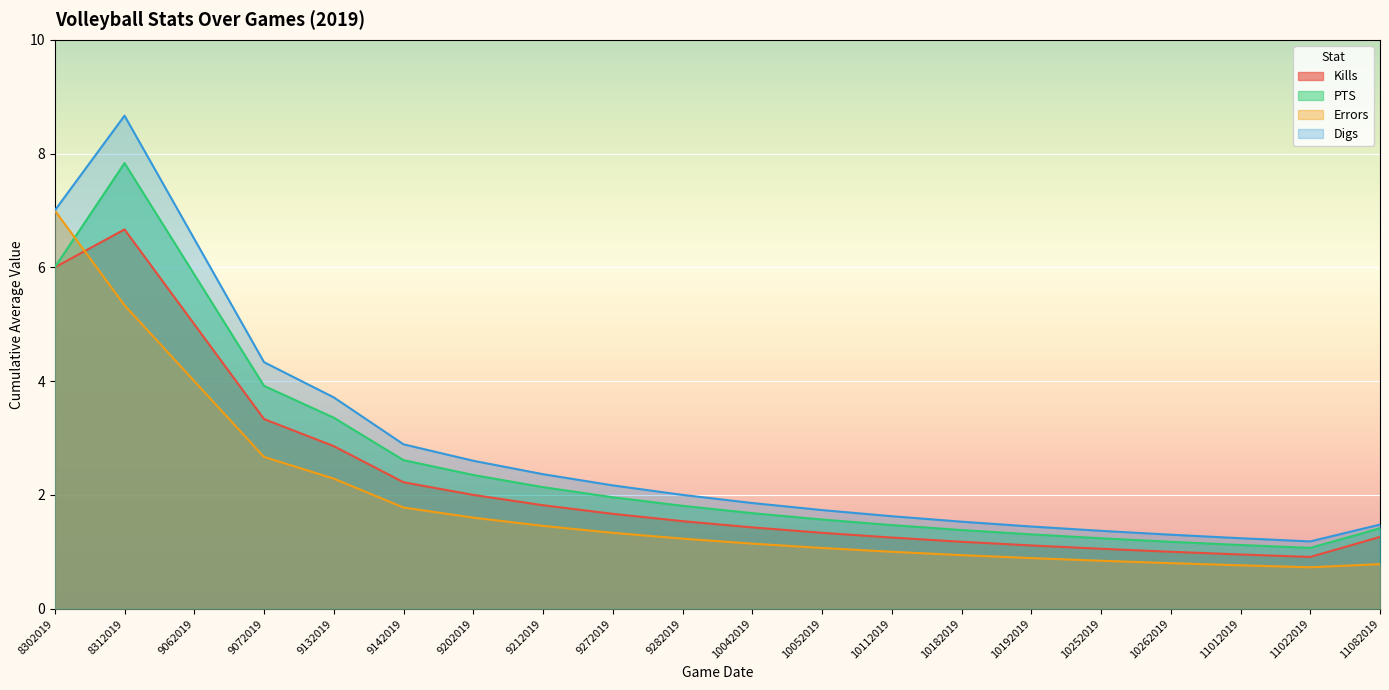

Reading left to right, transcribe all the data shown in this chart.

Kills: 8302019=6.0	8312019=6.7	9062019=5.0	9072019=3.3	9132019=2.9	9142019=2.2	9202019=2.0	9212019=1.8	9272019=1.7	9282019=1.5	10042019=1.4	10052019=1.3	10112019=1.2	10182019=1.2	10192019=1.1	10252019=1.1	10262019=1.0	11012019=1.0	11022019=0.9	11082019=1.3
PTS: 8302019=6.0	8312019=7.8	9062019=5.9	9072019=3.9	9132019=3.4	9142019=2.6	9202019=2.4	9212019=2.1	9272019=2.0	9282019=1.8	10042019=1.7	10052019=1.6	10112019=1.5	10182019=1.4	10192019=1.3	10252019=1.2	10262019=1.2	11012019=1.1	11022019=1.1	11082019=1.4
Errors: 8302019=7.0	8312019=5.3	9062019=4.0	9072019=2.7	9132019=2.3	9142019=1.8	9202019=1.6	9212019=1.5	9272019=1.3	9282019=1.2	10042019=1.1	10052019=1.1	10112019=1.0	10182019=0.9	10192019=0.9	10252019=0.8	10262019=0.8	11012019=0.8	11022019=0.7	11082019=0.8
Digs: 8302019=7.0	8312019=8.7	9062019=6.5	9072019=4.3	9132019=3.7	9142019=2.9	9202019=2.6	9212019=2.4	9272019=2.2	9282019=2.0	10042019=1.9	10052019=1.7	10112019=1.6	10182019=1.5	10192019=1.4	10252019=1.4	10262019=1.3	11012019=1.2	11022019=1.2	11082019=1.5